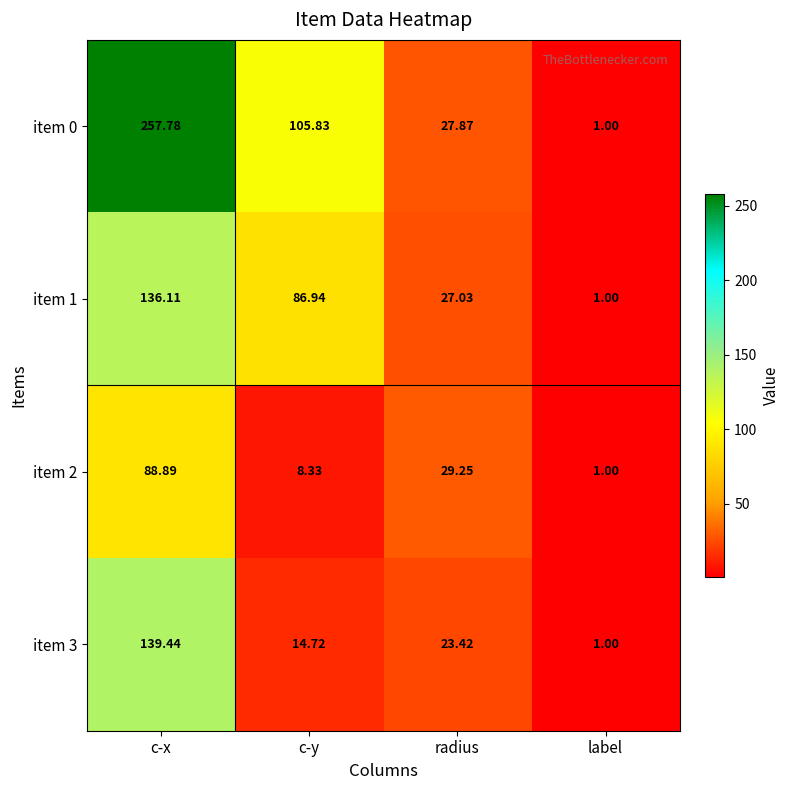

At which label is item 3 closest to 70?

radius